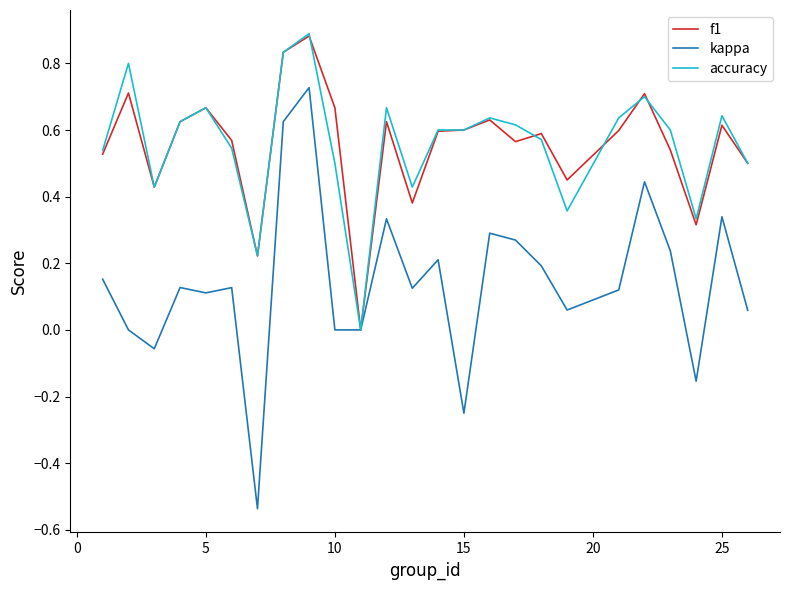

Which series has the largest range (max minus min)?

kappa